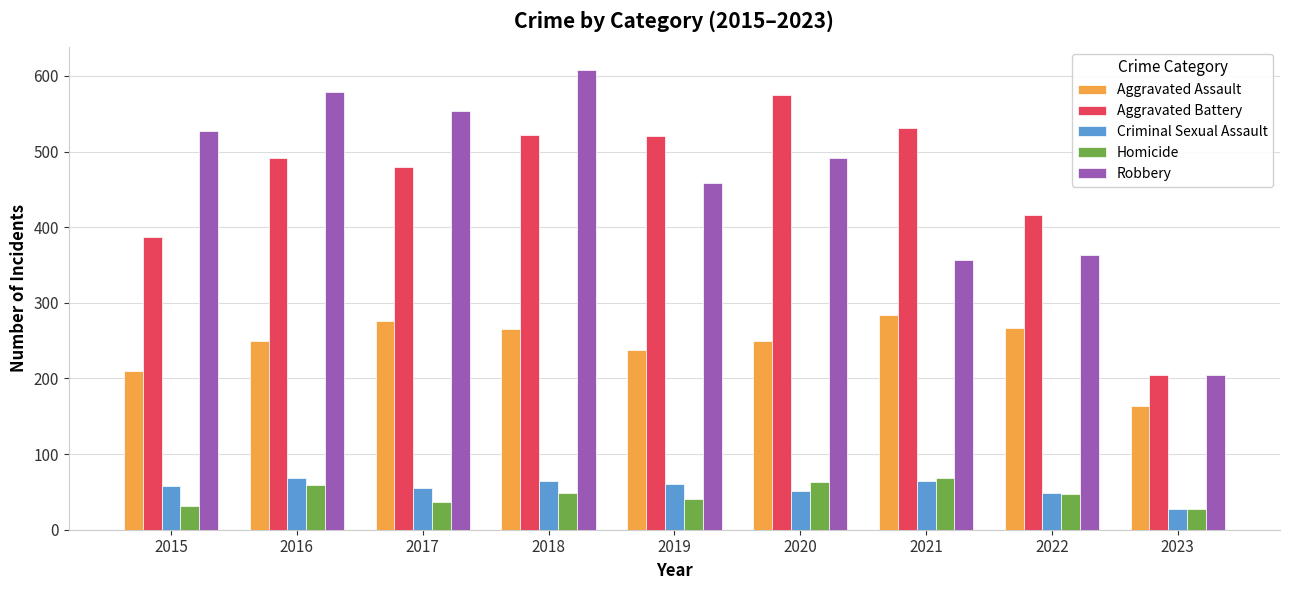

Which series changed the most between 2020 and 2023?

Aggravated Battery